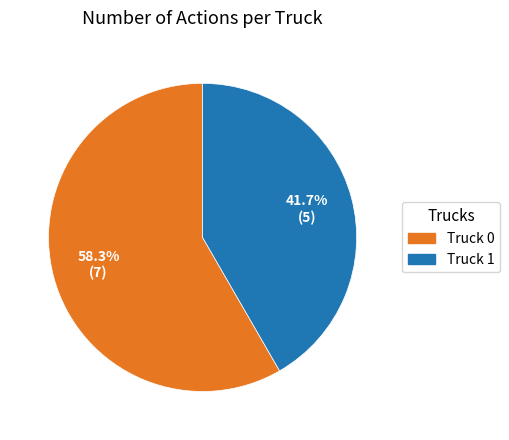

The Truck 0 slice represents 58% of the pie. True or false?

True